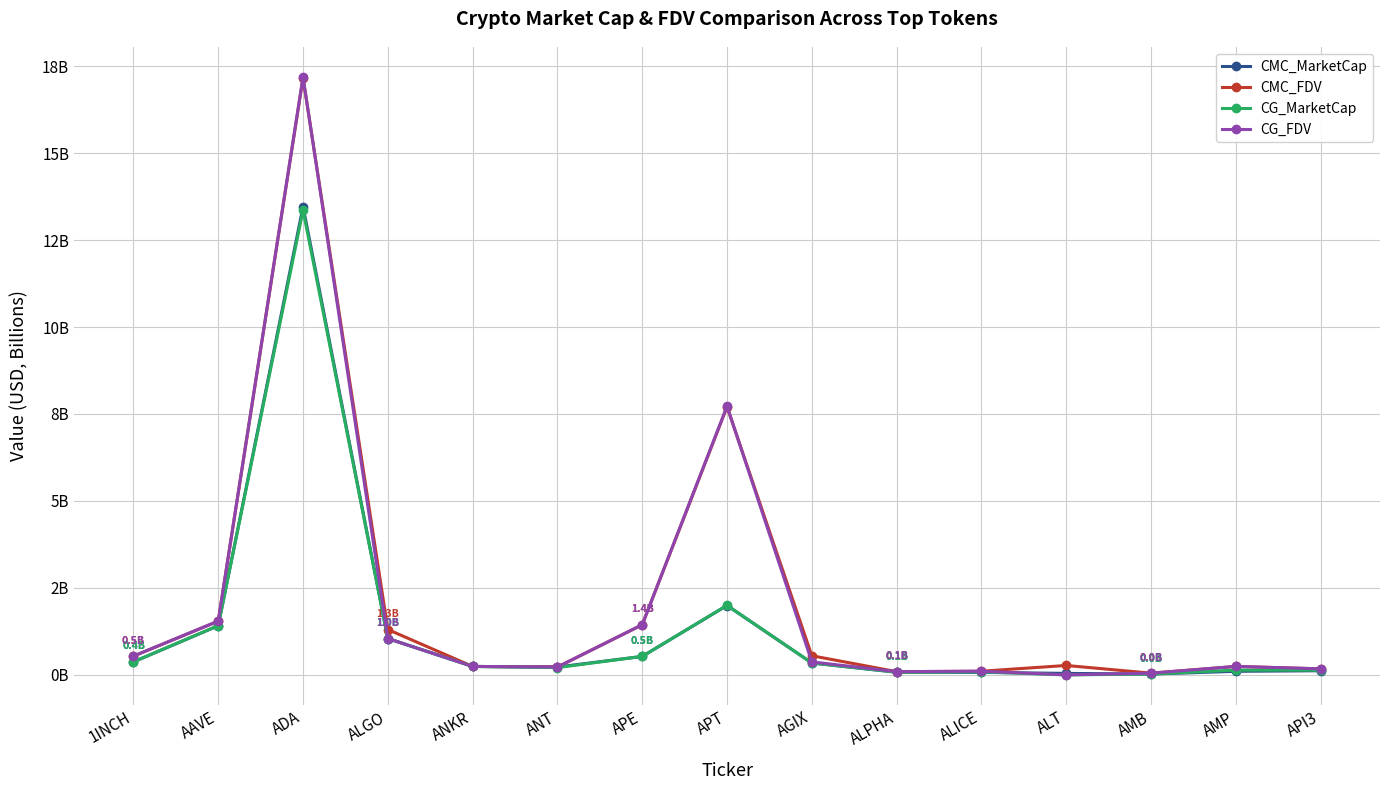

After their last crossing, which series has the higher values: CG_FDV or CMC_MarketCap?

CG_FDV